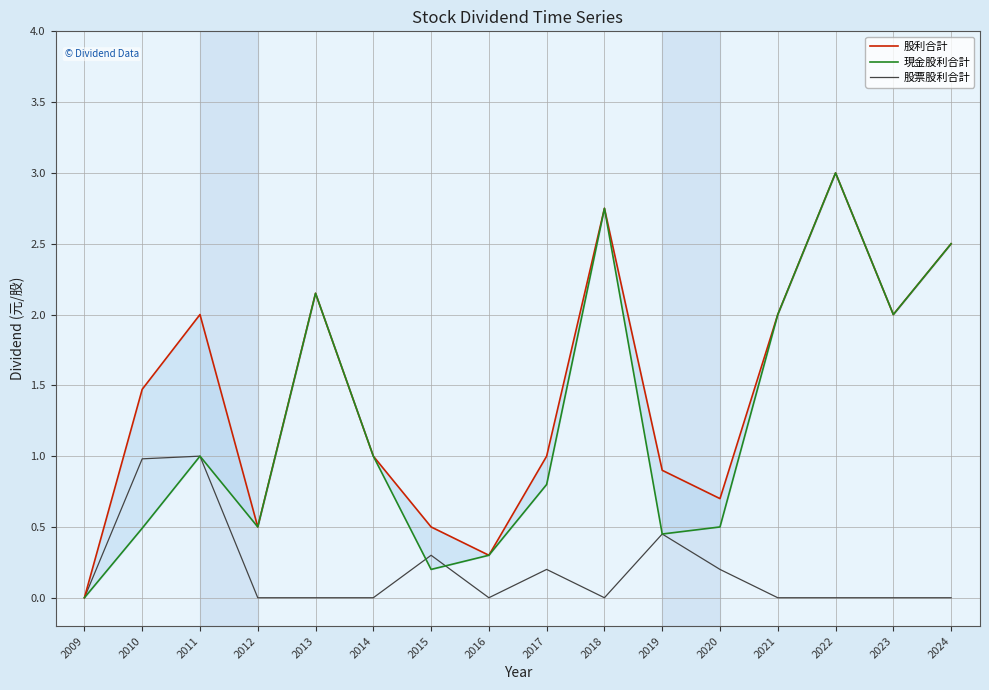

What is the difference between the 股利合計 values at 2018 and 2021?

0.8